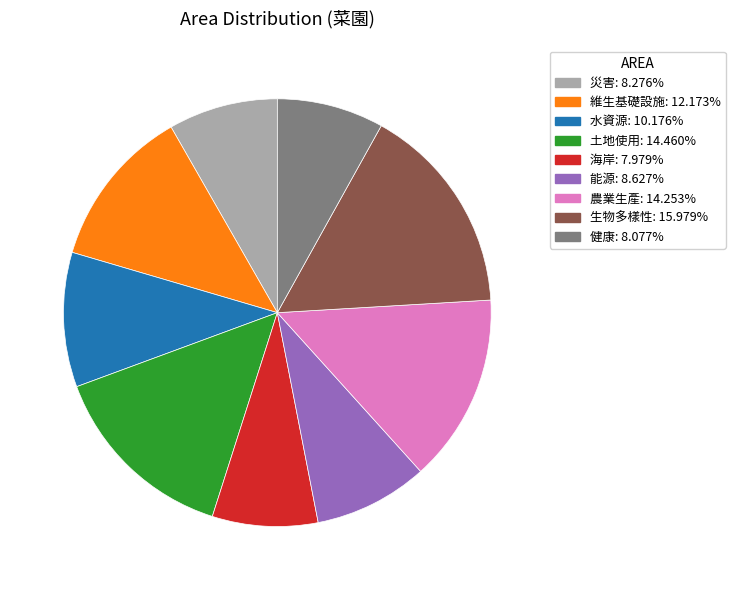

Between 災害 and 維生基礎設施, which is larger?

維生基礎設施